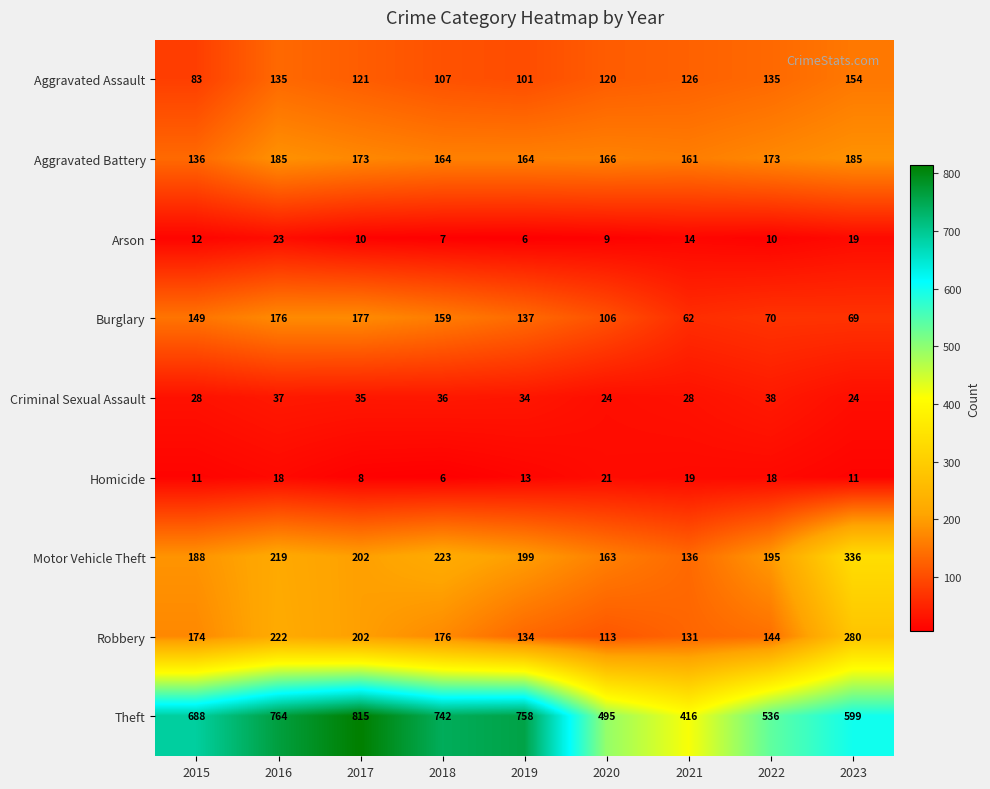

At which label does Homicide reach its peak?

2020